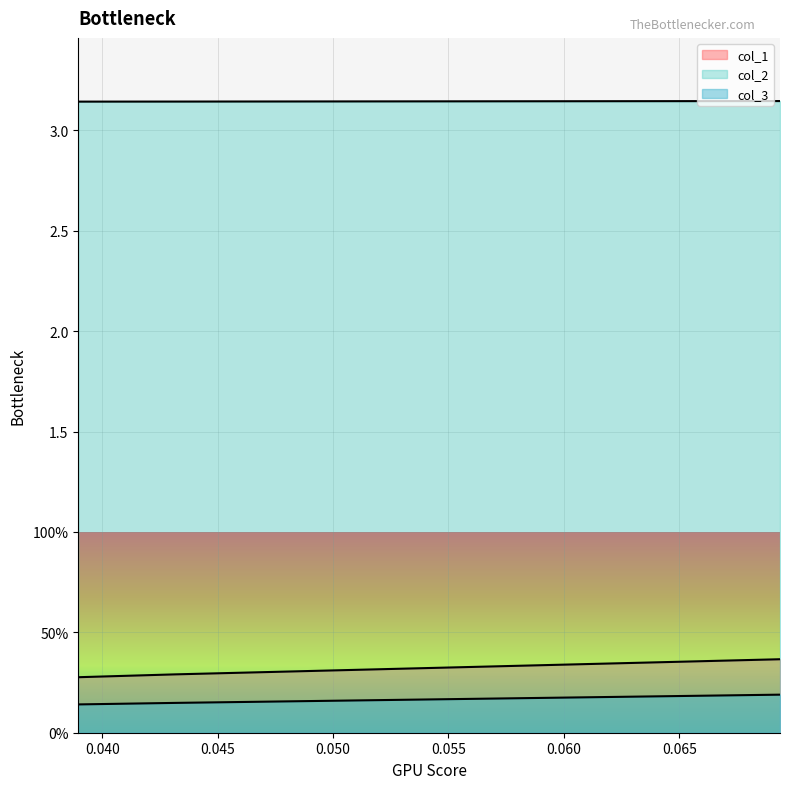

What is the spread (max minus min) of values at 0.03896103896103864?

3.0